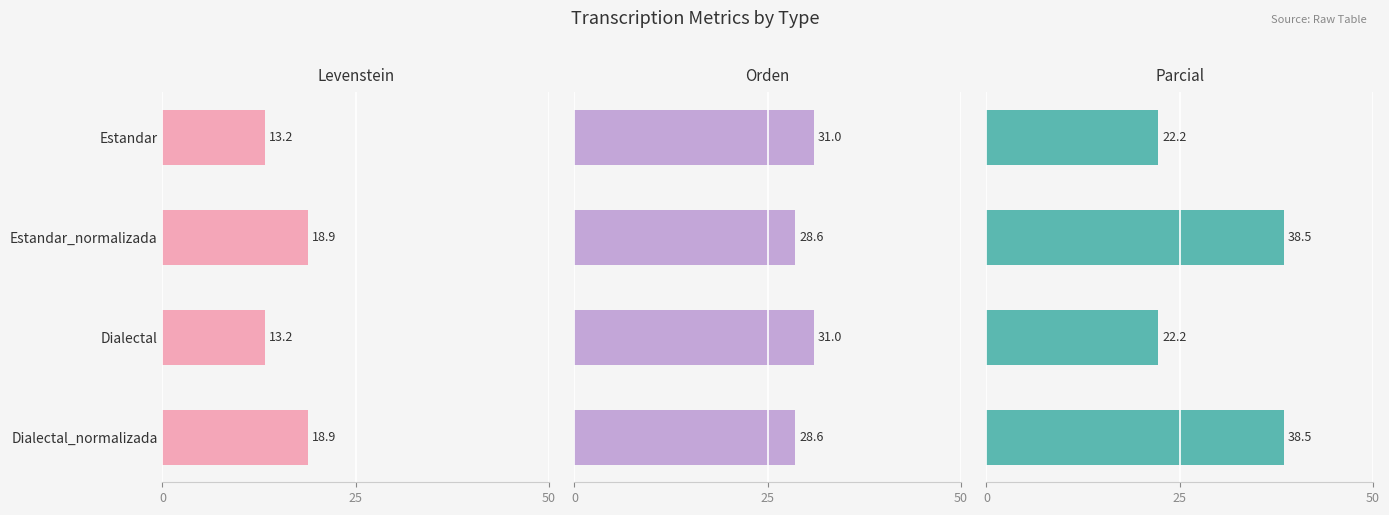

How many groups of bars are there?

4